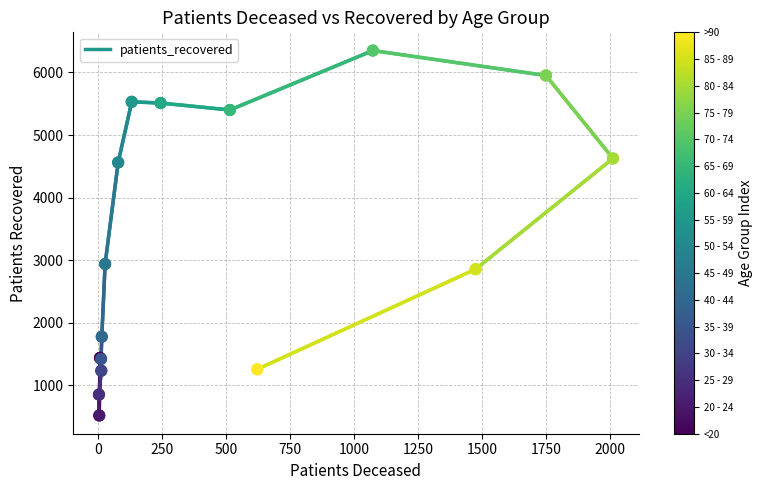

What is the change in value from 70 - 74 to 80 - 84?

-1723